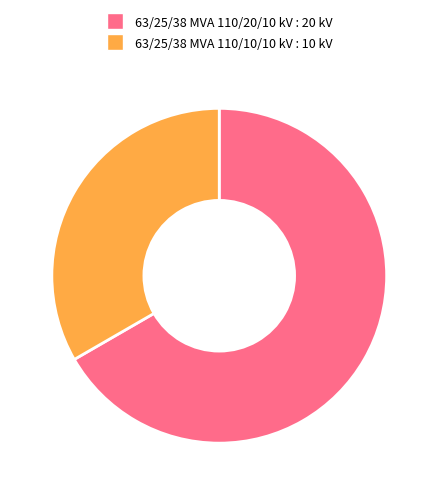

Do 63/25/38 MVA 110/10/10 kV : 10 kV and 63/25/38 MVA 110/20/10 kV : 20 kV together represent more than half of the pie?

Yes